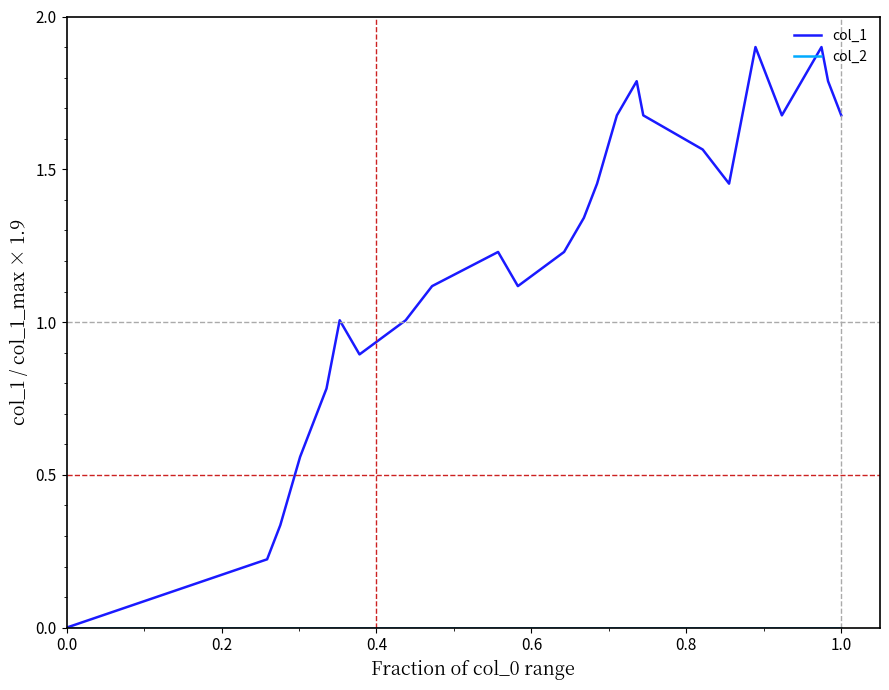

Which series has the largest total across all categories?

col_1